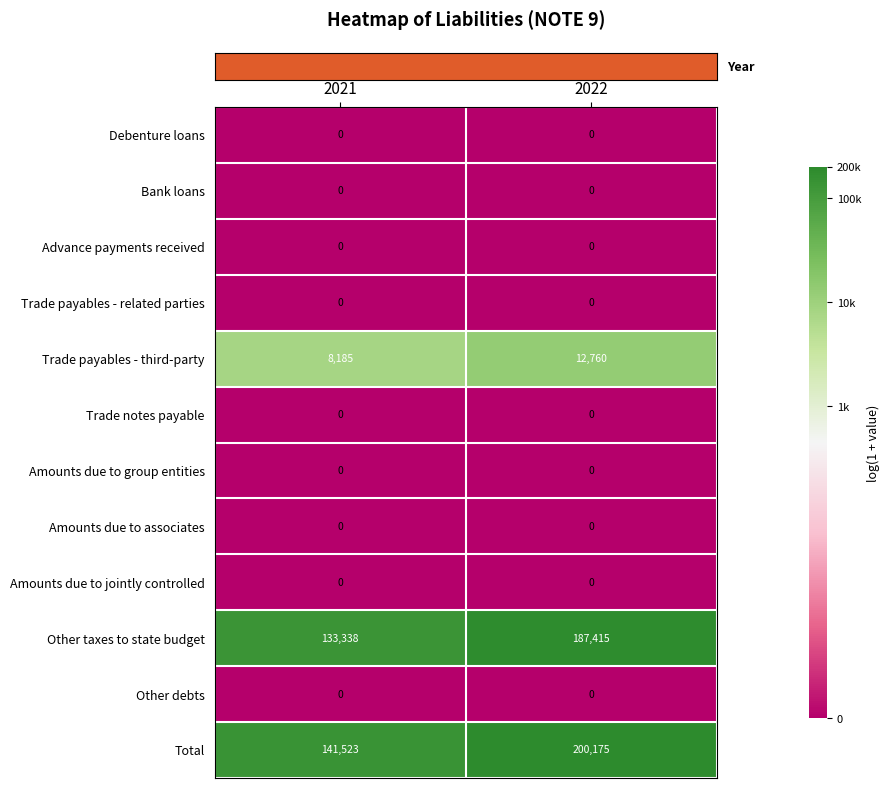

What is the difference between the Other taxes to state budget values at 2021 and 2022?

54077